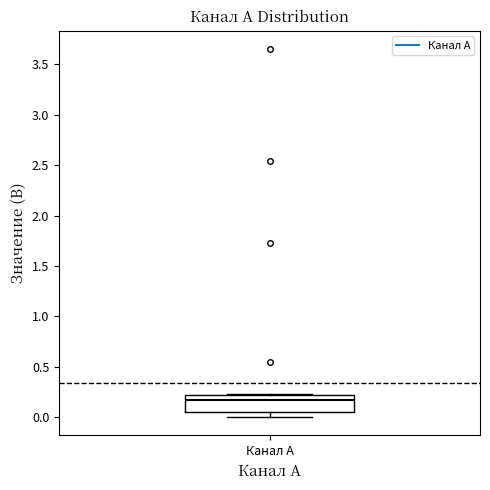

Transcribe this box plot: give where the median line is, the range the box spans, and where the two whiskers end, as read against the y-axis. The values are not printed on the chart, so give them approximately, as read against the axis.

median 0.15, box 0.05 to 0.20, whiskers 0.00 to 0.25